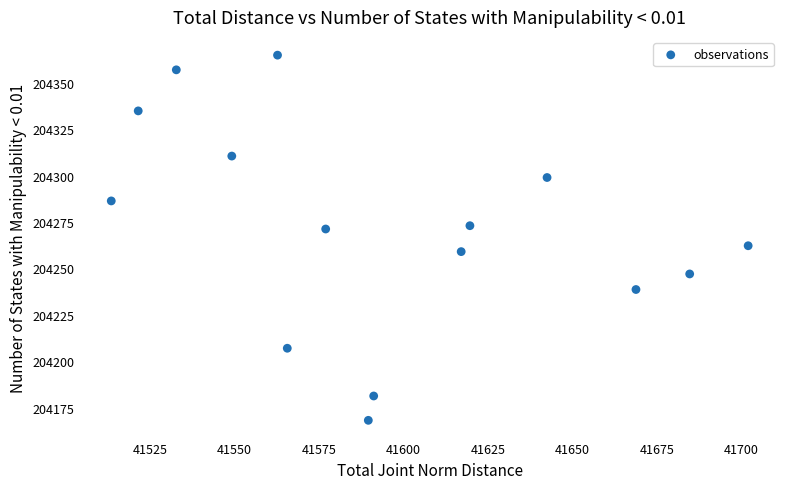

What is the range of Y values (max minus min)?

196.8